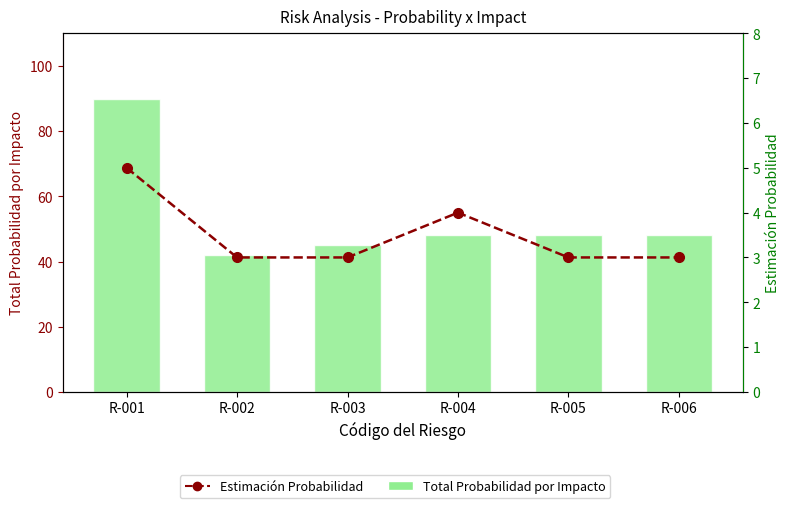

The Estimación Probabilidad series shows 3 at R-005. True or false?

True